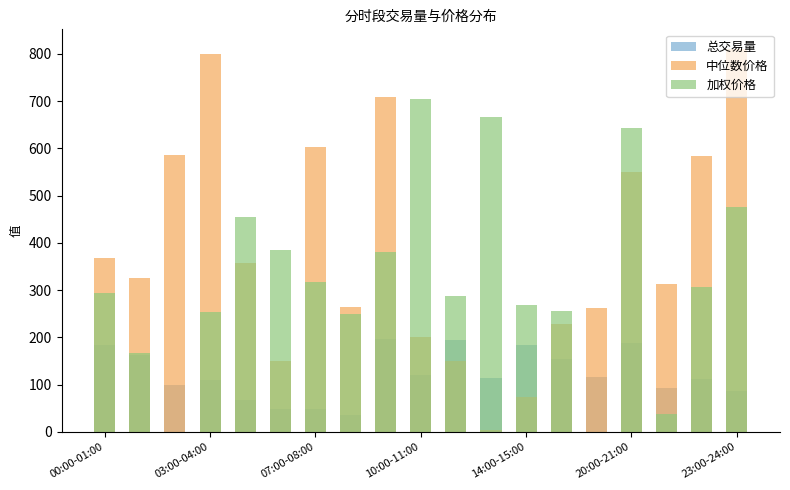

Reading left to right, what are all the values shown in this chart?

总交易量: 183.9	162.7	100.1	110.6	67.2	48.2	47.8	35.8	195.9	119.5	194.7	114.5	184.1	154.7	115.9	188.2	91.8	112.3	85.7
中位数价格: 368.9	325.7	586.9	799.3	357.2	150.8	601.8	264.0	709.2	200.6	149.0	3.3	73.3	229.1	261.8	549.5	313.3	582.9	811.1
加权价格: 294.5	166.7	0.0	253.9	455.1	384.4	318.0	248.9	381.4	703.5	286.9	666.3	268.6	256.4	0.0	642.0	38.3	305.6	476.6